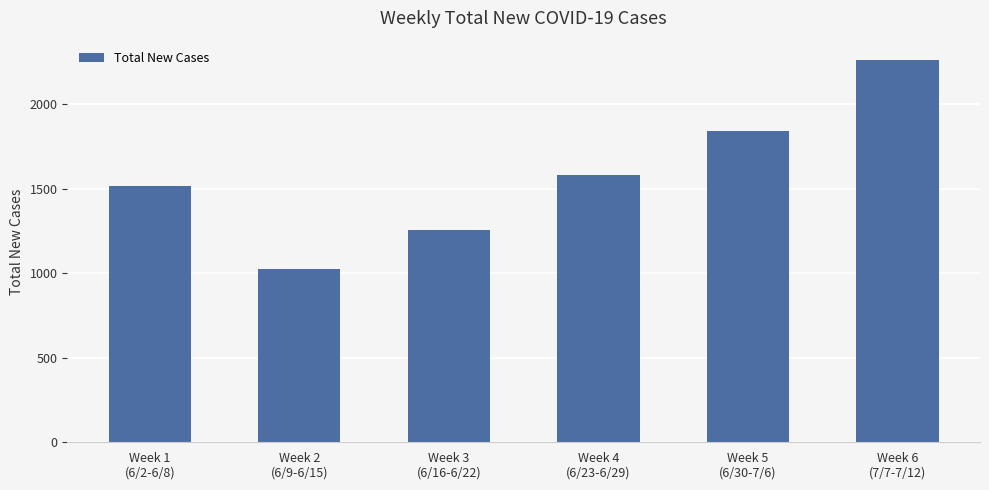

True or false: the data shows 1255 at Week 3
(6/16-6/22).

True